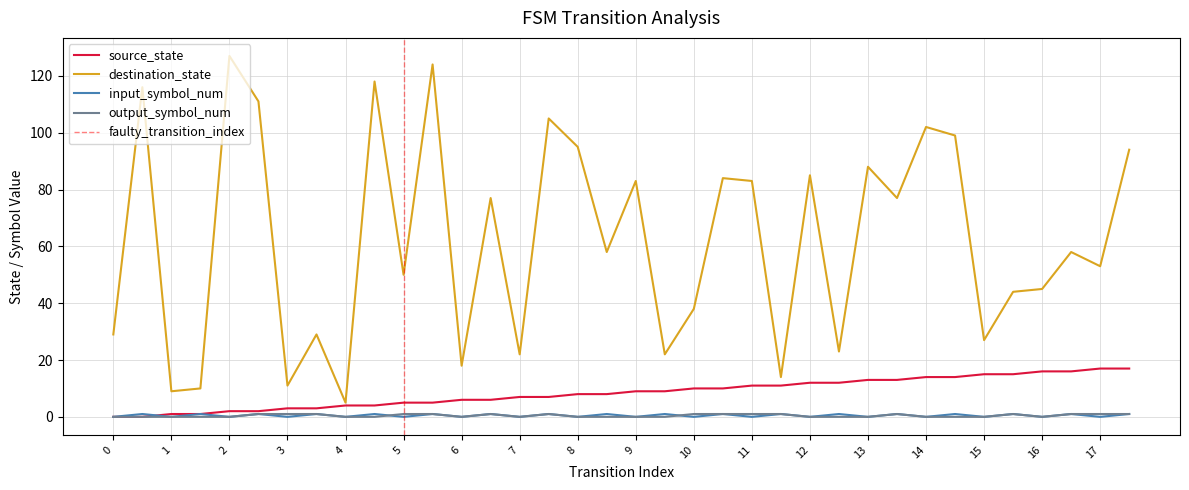

What is the average value of the source_state series?

8